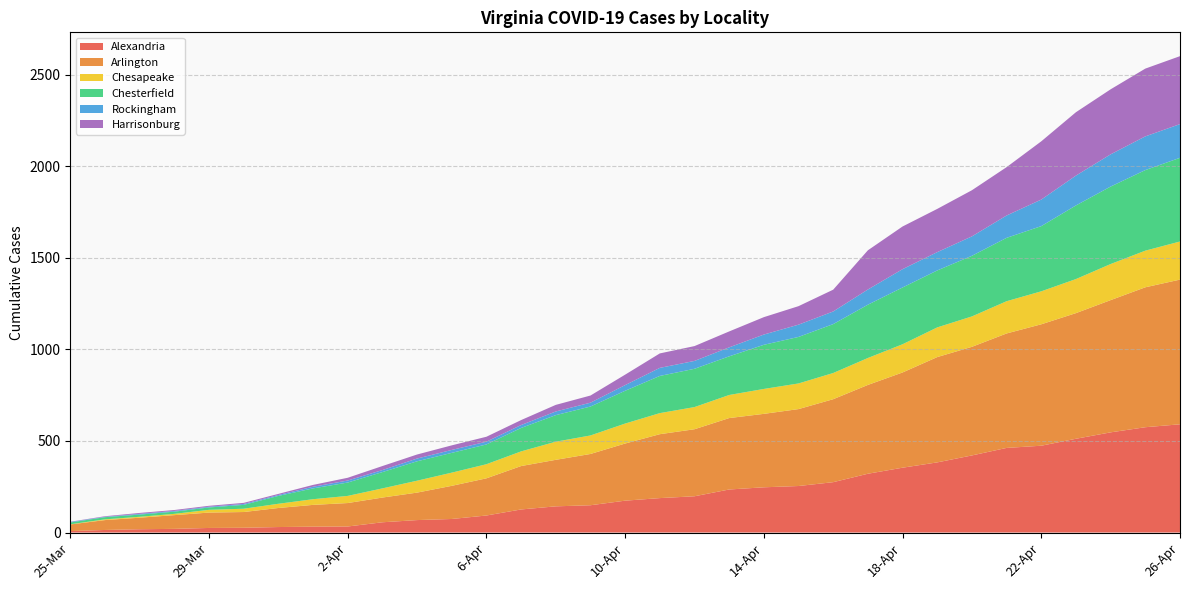

Reading right to left, transcribe all the data shown in this chart.

Alexandria: 26-Apr=591	25-Apr=575	24-Apr=547	23-Apr=512	22-Apr=474	21-Apr=462	20-Apr=421	19-Apr=383	18-Apr=354	17-Apr=321	16-Apr=275	15-Apr=254	14-Apr=247	13-Apr=235	12-Apr=198	11-Apr=188	10-Apr=174	9-Apr=149	8-Apr=143	7-Apr=126	6-Apr=93	5-Apr=74	4-Apr=68	3-Apr=56	2-Apr=33	1-Apr=32	31-Mar=30	30-Mar=26	29-Mar=25	28-Mar=20	27-Mar=18	26-Mar=14	25-Mar=8
Arlington: 26-Apr=790	25-Apr=764	24-Apr=722	23-Apr=686	22-Apr=663	21-Apr=625	20-Apr=593	19-Apr=575	18-Apr=520	17-Apr=485	16-Apr=453	15-Apr=420	14-Apr=401	13-Apr=390	12-Apr=366	11-Apr=349	10-Apr=312	9-Apr=280	8-Apr=254	7-Apr=237	6-Apr=203	5-Apr=181	4-Apr=150	3-Apr=135	2-Apr=128	1-Apr=119	31-Mar=104	30-Mar=86	29-Mar=84	28-Mar=75	27-Mar=63	26-Mar=54	25-Mar=36
Chesapeake: 26-Apr=208	25-Apr=200	24-Apr=197	23-Apr=186	22-Apr=180	21-Apr=176	20-Apr=166	19-Apr=162	18-Apr=154	17-Apr=147	16-Apr=143	15-Apr=140	14-Apr=136	13-Apr=126	12-Apr=121	11-Apr=115	10-Apr=109	9-Apr=101	8-Apr=99	7-Apr=80	6-Apr=77	5-Apr=72	4-Apr=65	3-Apr=50	2-Apr=39	1-Apr=31	31-Mar=23	30-Mar=18	29-Mar=15	28-Mar=7	27-Mar=5	26-Mar=4	25-Mar=1
Chesterfield: 26-Apr=457	25-Apr=440	24-Apr=423	23-Apr=402	22-Apr=356	21-Apr=346	20-Apr=331	19-Apr=311	18-Apr=310	17-Apr=291	16-Apr=267	15-Apr=254	14-Apr=241	13-Apr=211	12-Apr=209	11-Apr=203	10-Apr=179	9-Apr=158	8-Apr=145	7-Apr=128	6-Apr=108	5-Apr=108	4-Apr=106	3-Apr=89	2-Apr=73	1-Apr=59	31-Mar=43	30-Mar=21	29-Mar=13	28-Mar=12	27-Mar=12	26-Mar=12	25-Mar=10
Rockingham: 26-Apr=184	25-Apr=184	24-Apr=176	23-Apr=163	22-Apr=145	21-Apr=122	20-Apr=106	19-Apr=100	18-Apr=100	17-Apr=83	16-Apr=69	15-Apr=67	14-Apr=56	13-Apr=49	12-Apr=43	11-Apr=44	10-Apr=31	9-Apr=21	8-Apr=20	7-Apr=16	6-Apr=15	5-Apr=16	4-Apr=15	3-Apr=11	2-Apr=11	1-Apr=9	31-Mar=5	30-Mar=5	29-Mar=4	28-Mar=4	27-Mar=4	26-Mar=2	25-Mar=3
Harrisonburg: 26-Apr=371	25-Apr=370	24-Apr=355	23-Apr=346	22-Apr=318	21-Apr=264	20-Apr=252	19-Apr=236	18-Apr=233	17-Apr=214	16-Apr=119	15-Apr=101	14-Apr=95	13-Apr=87	12-Apr=81	11-Apr=79	10-Apr=57	9-Apr=39	8-Apr=36	7-Apr=27	6-Apr=27	5-Apr=25	4-Apr=22	3-Apr=22	2-Apr=15	1-Apr=10	31-Mar=6	30-Mar=6	29-Mar=5	28-Mar=5	27-Mar=5	26-Mar=3	25-Mar=1